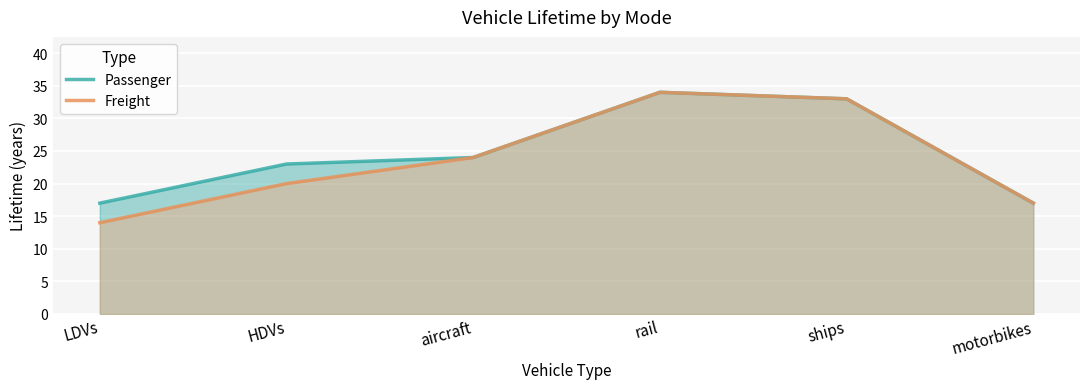

How many categories are shown in the chart?

6